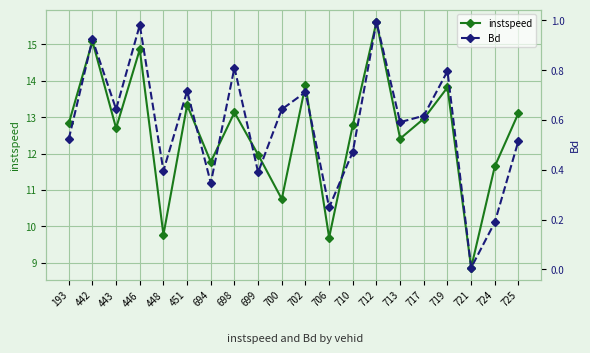

How many lines are shown in the chart?

2